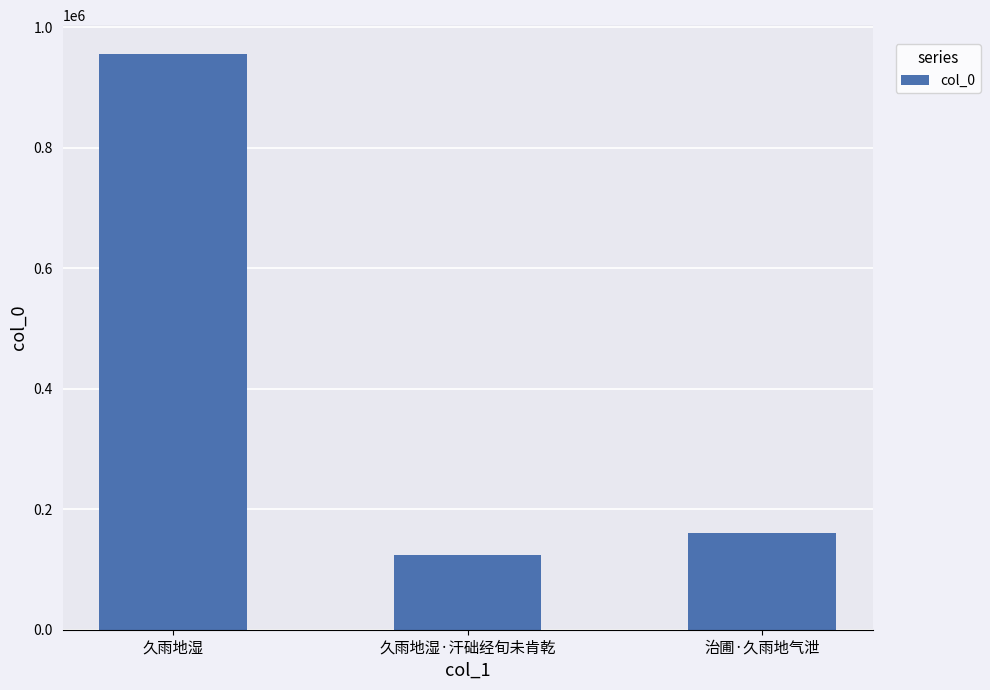

What is the value of the 2nd bar from the left?

123726